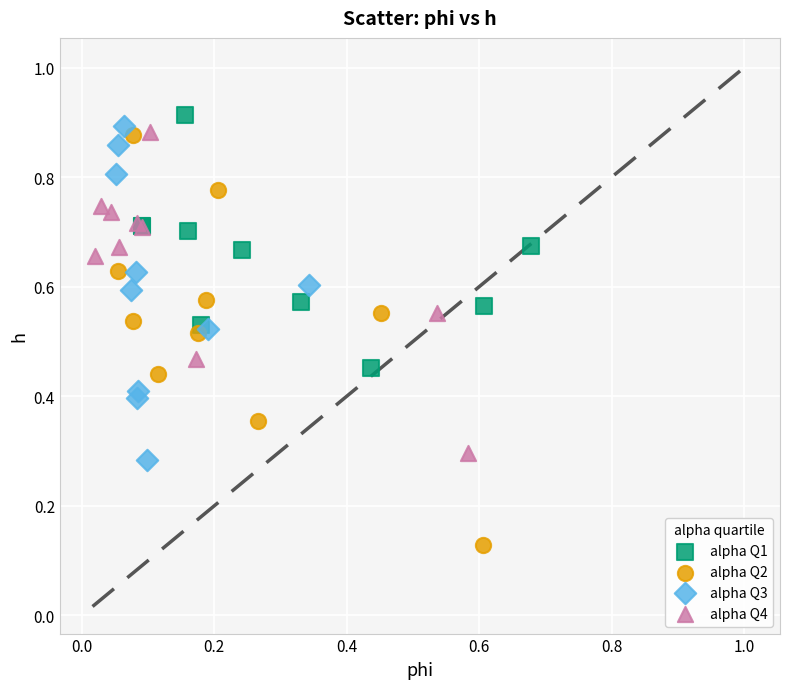

Which series has the widest spread of Y values?

alpha Q2